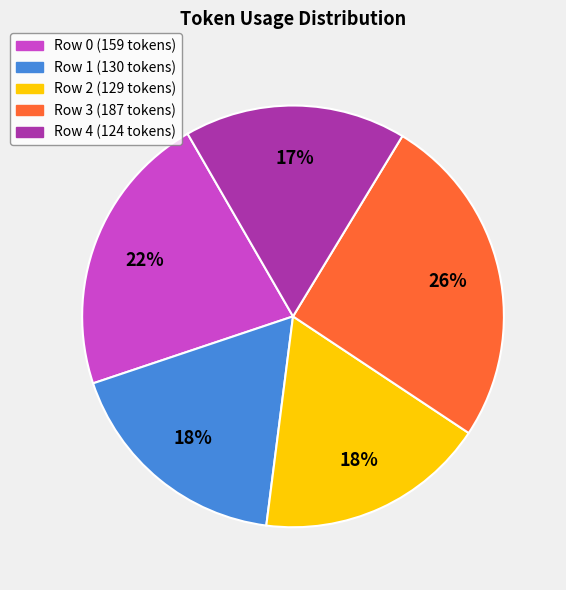

Does Row 0 represent more than half of the total?

No